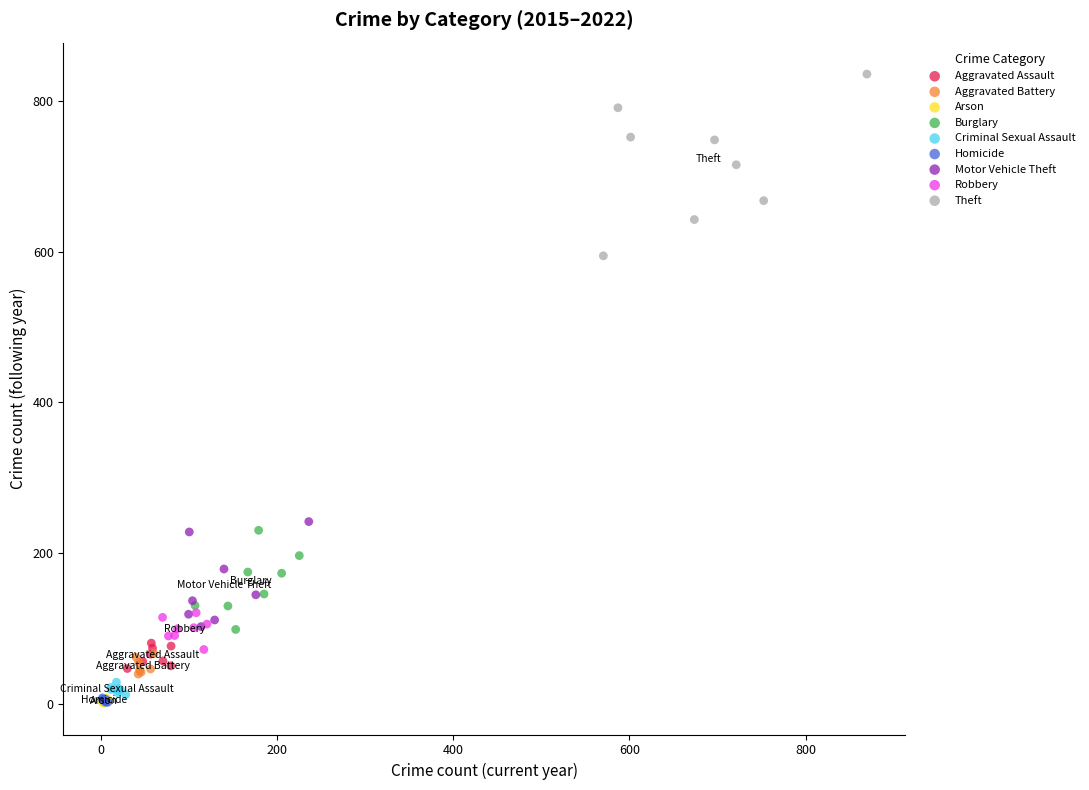

Which series has the largest Y range (max minus min)?

Theft